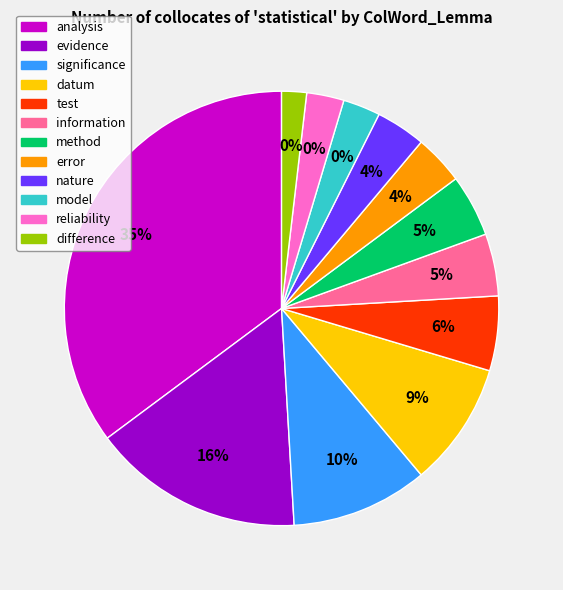

Which slice is the smallest?

difference